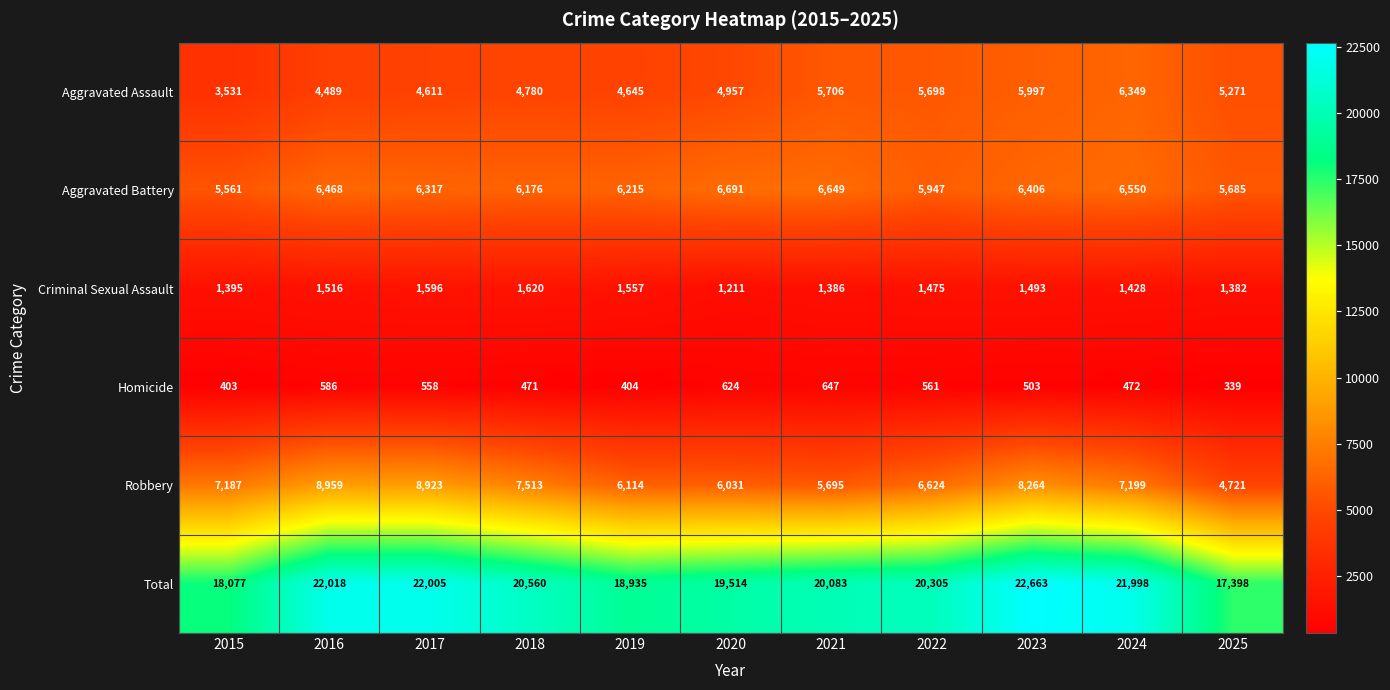

At how many categories does at least one series exceed 20483?

5